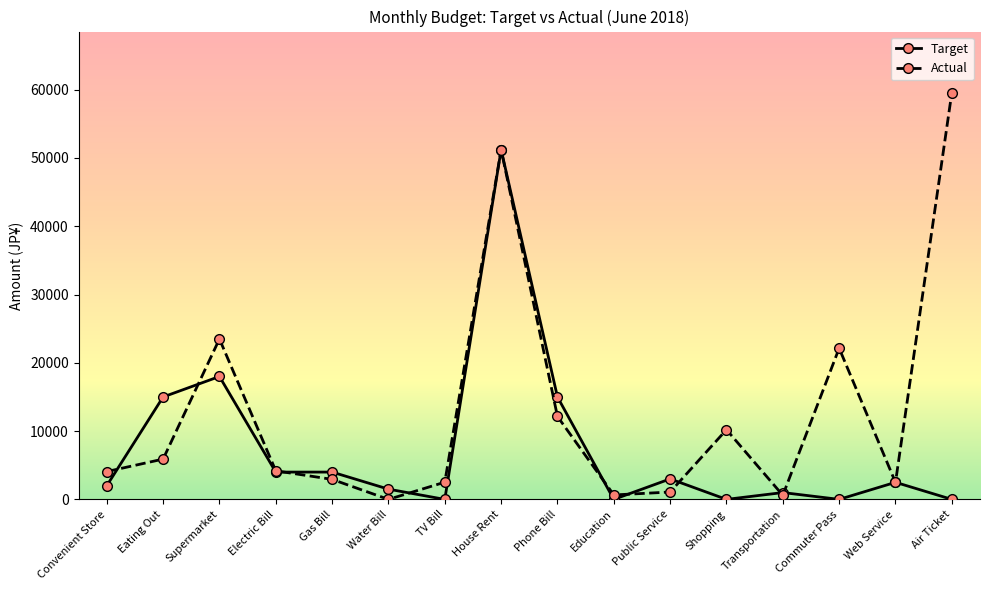

Which series has the widest spread of values?

Actual